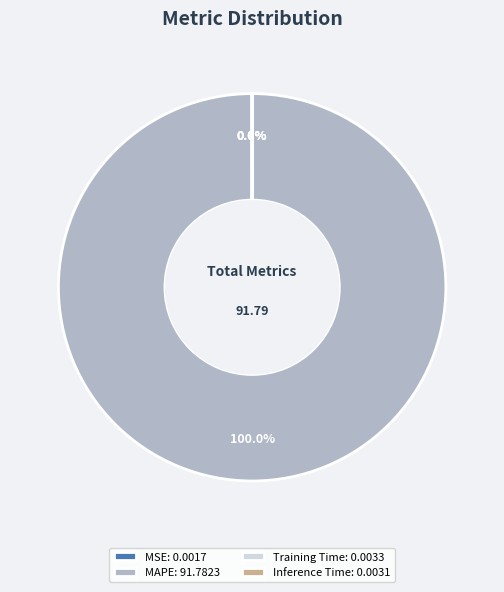

What is the largest slice in the pie chart?

MAPE